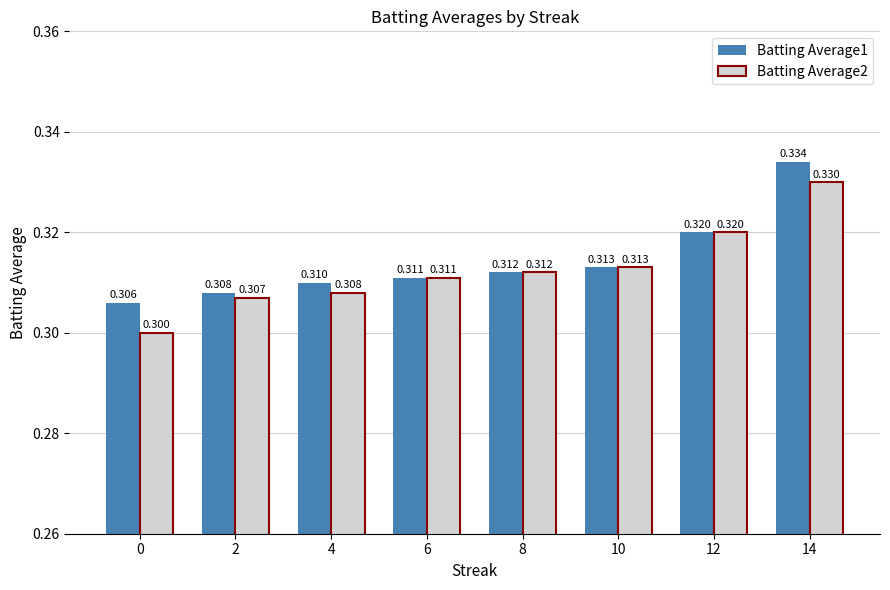

Which series has the largest range (max minus min)?

Batting Average2